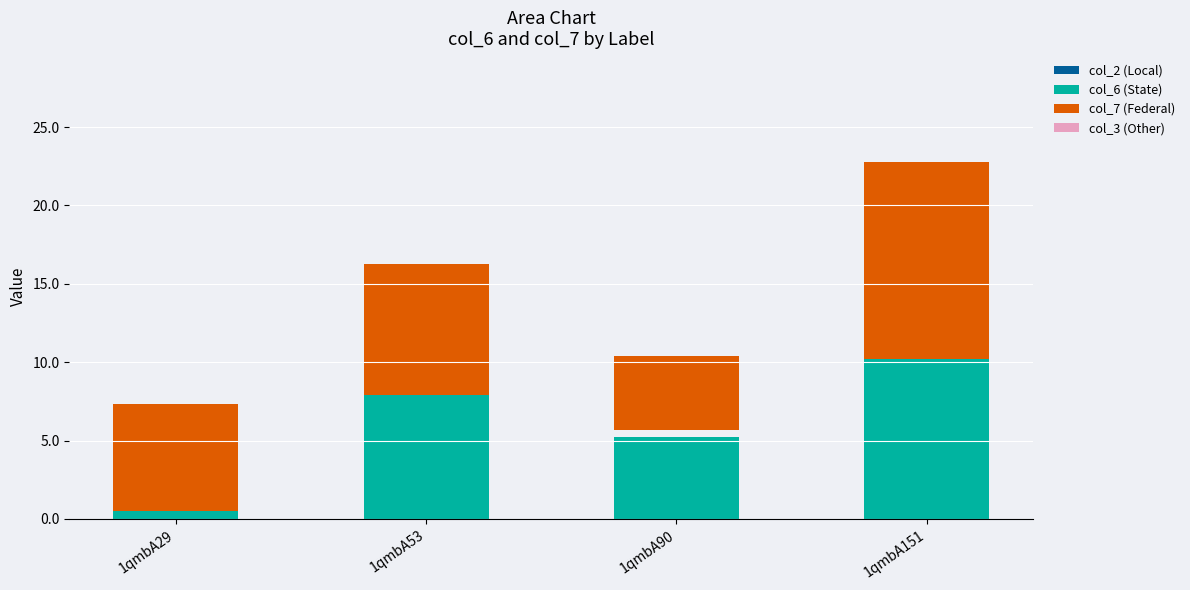

Between 1qmbA151 and 1qmbA53, which is larger?

1qmbA151